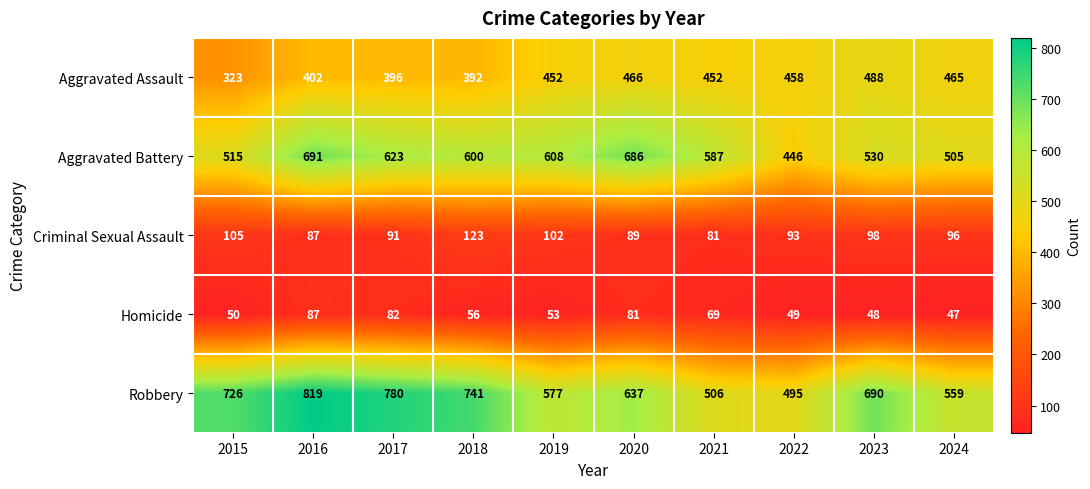

The Criminal Sexual Assault series shows 89 at 2020. True or false?

True